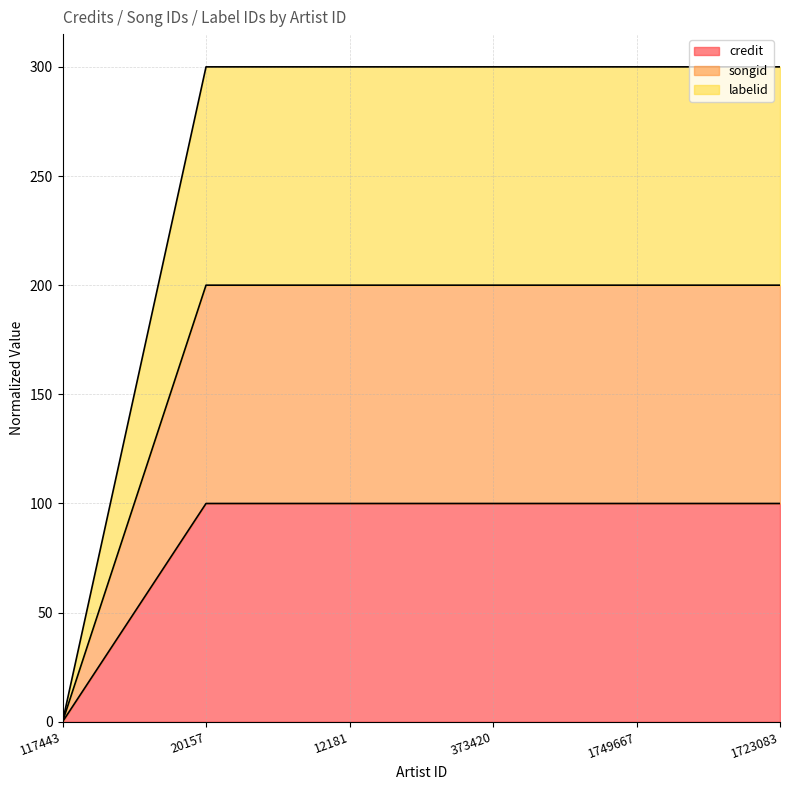

At 373420, list the series in order from largest to smallest.

songid, labelid, credit